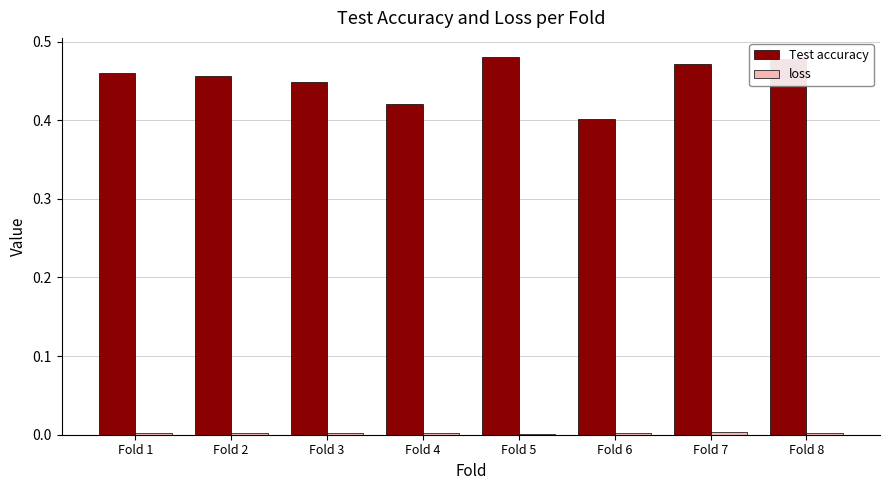

Is it true that Test accuracy equals 0.8 at Fold 7?

False